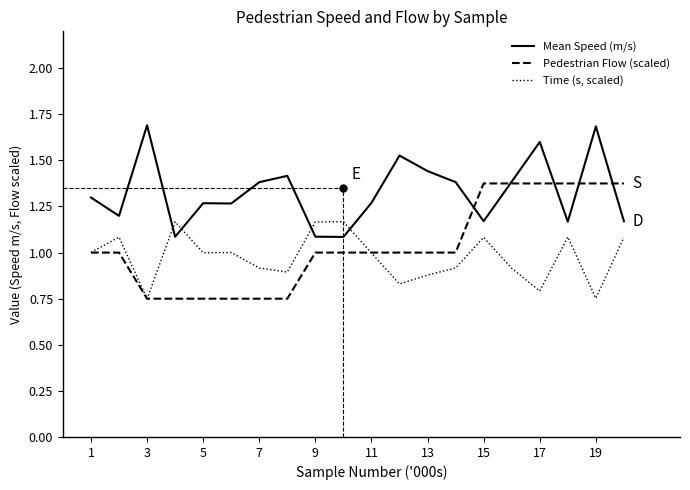

Which series has the widest spread of values?

Pedestrian Flow (scaled)